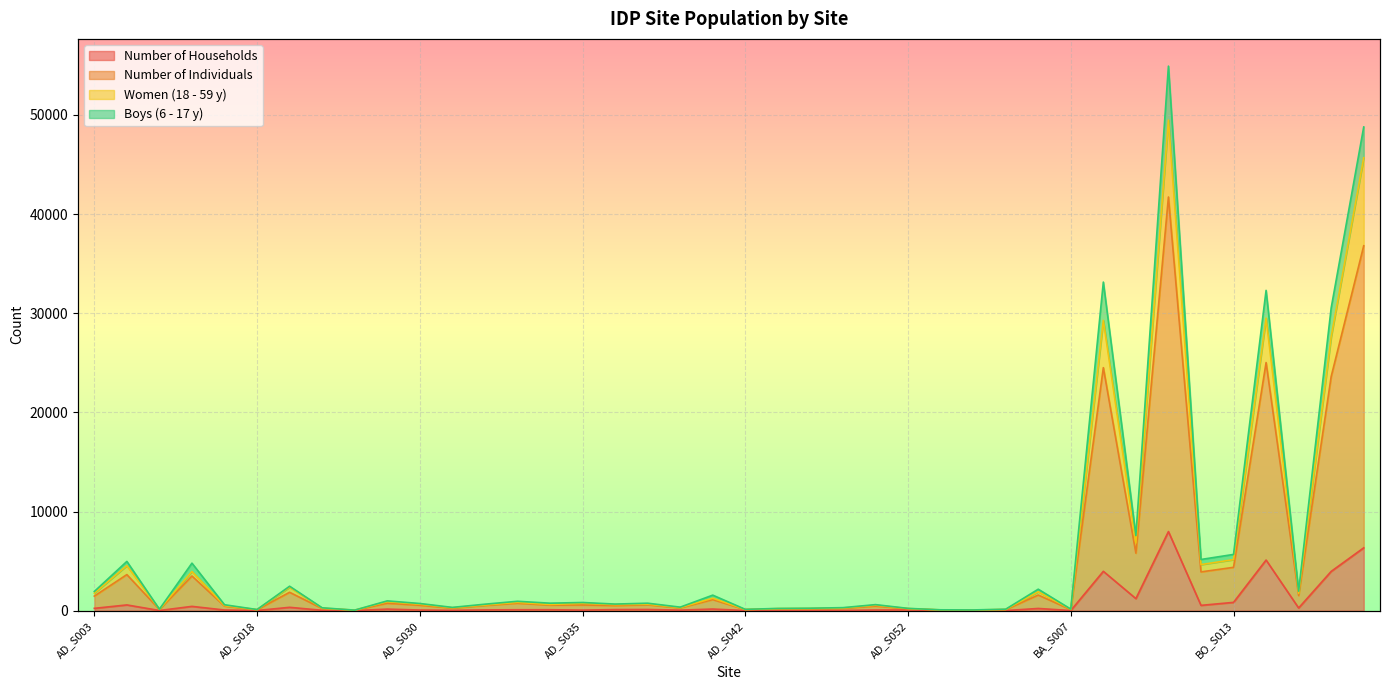

Where is the first local minimum for Women (18 - 59 y)?

AD_S005